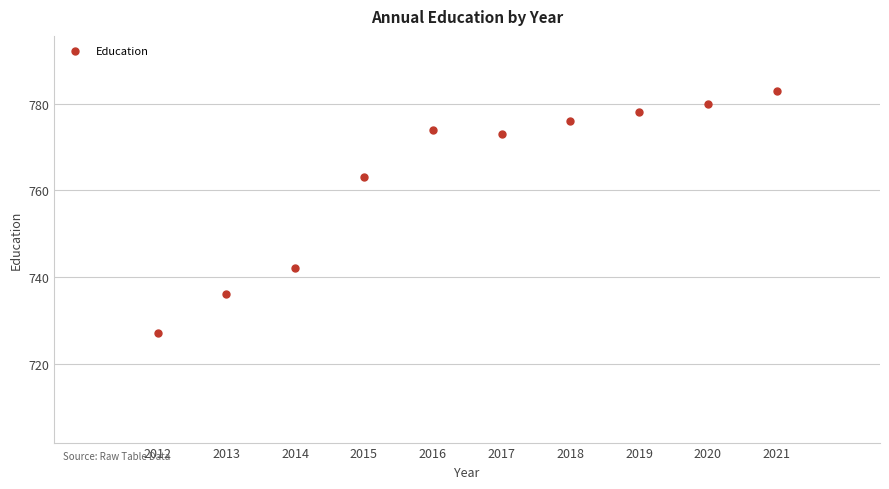

What Y value in the scatter plot is closest to 755?

763